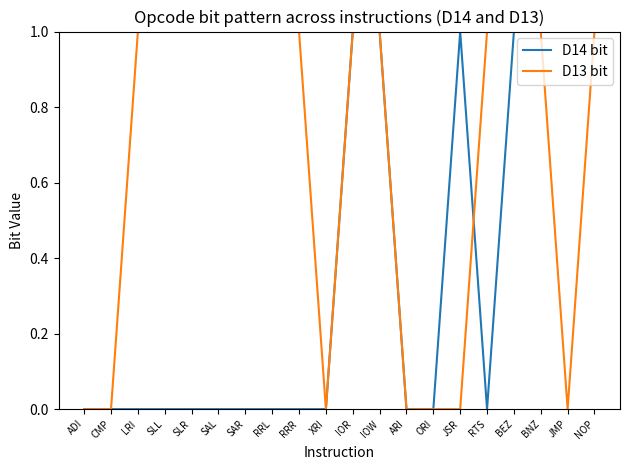

Reading left to right, extract all data points from this chart.

D14 bit: 0	0	0	0	0	0	0	0	0	0	1	1	0	0	1	0	1	1	1	1
D13 bit: 0	0	1	1	1	1	1	1	1	0	1	1	0	0	0	1	1	1	0	1